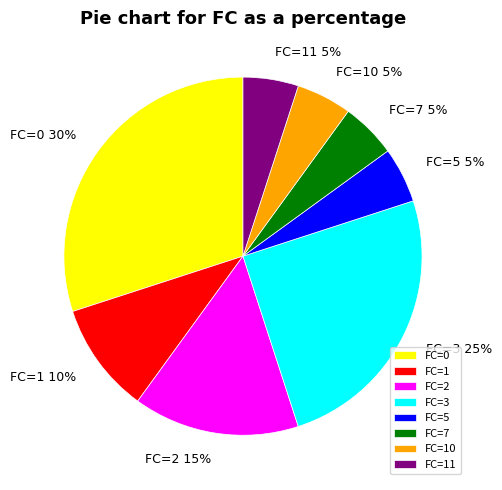

What is the ratio of the value at FC=1 to the value at FC=0?

0.3